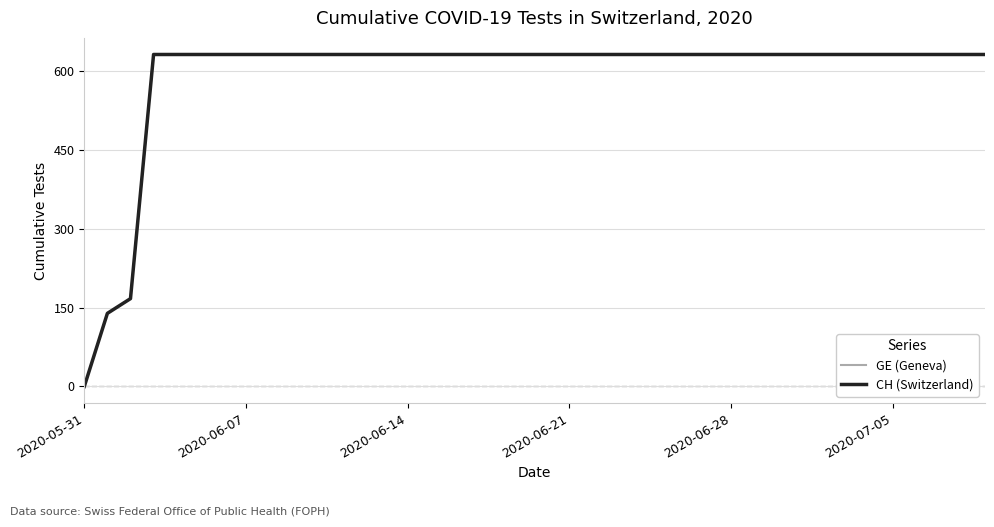

What is the value of the GE (Geneva) point at the 34th from the left?

631